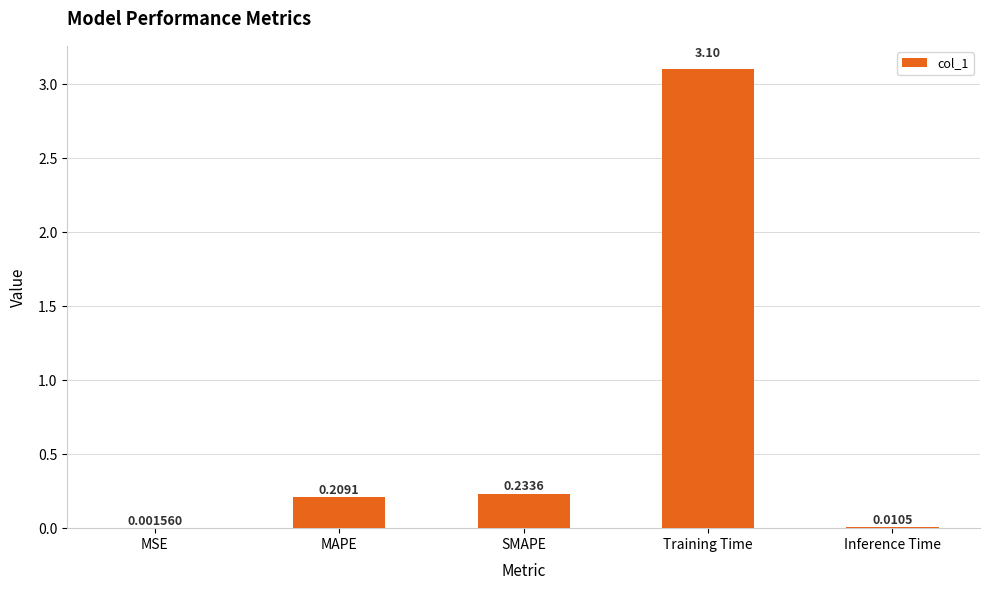

What is the maximum value shown in the chart?

3.1